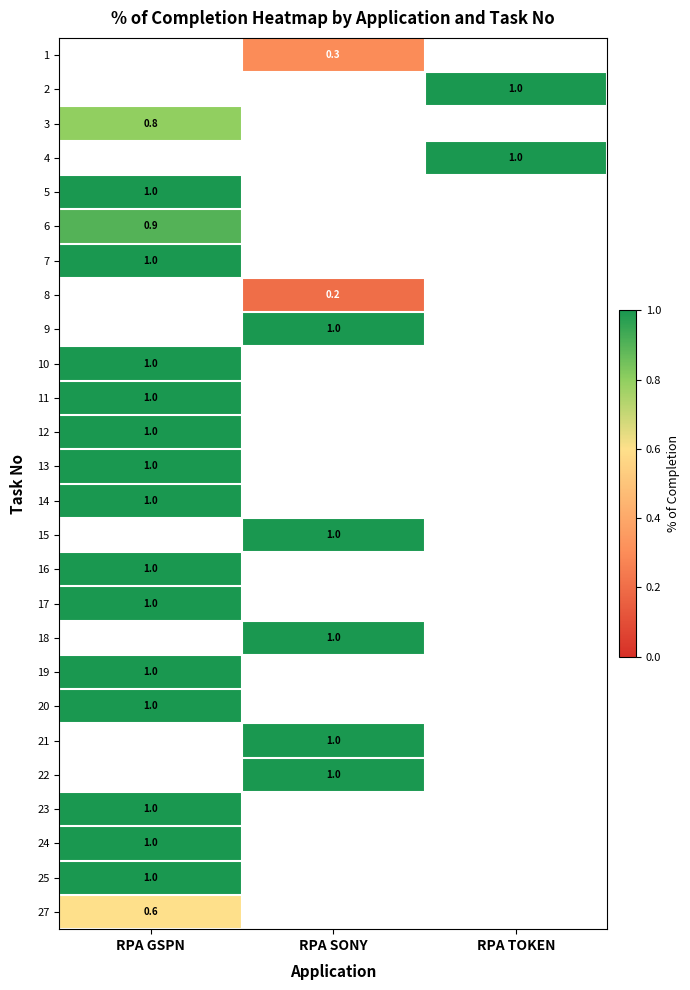

What is the greatest value displayed?

1.0